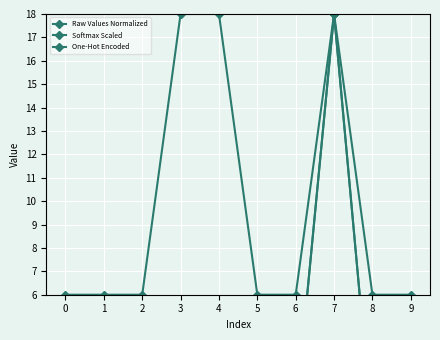

What is the average value of the Softmax Scaled series?

2.1